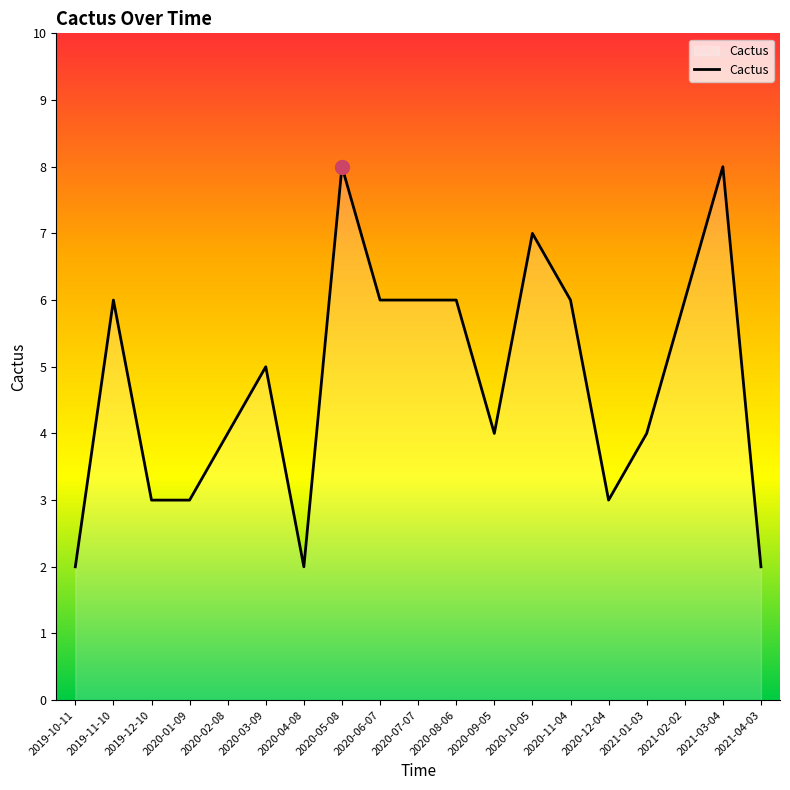

Is it true that the value at 2020-08-06 is 2?

False